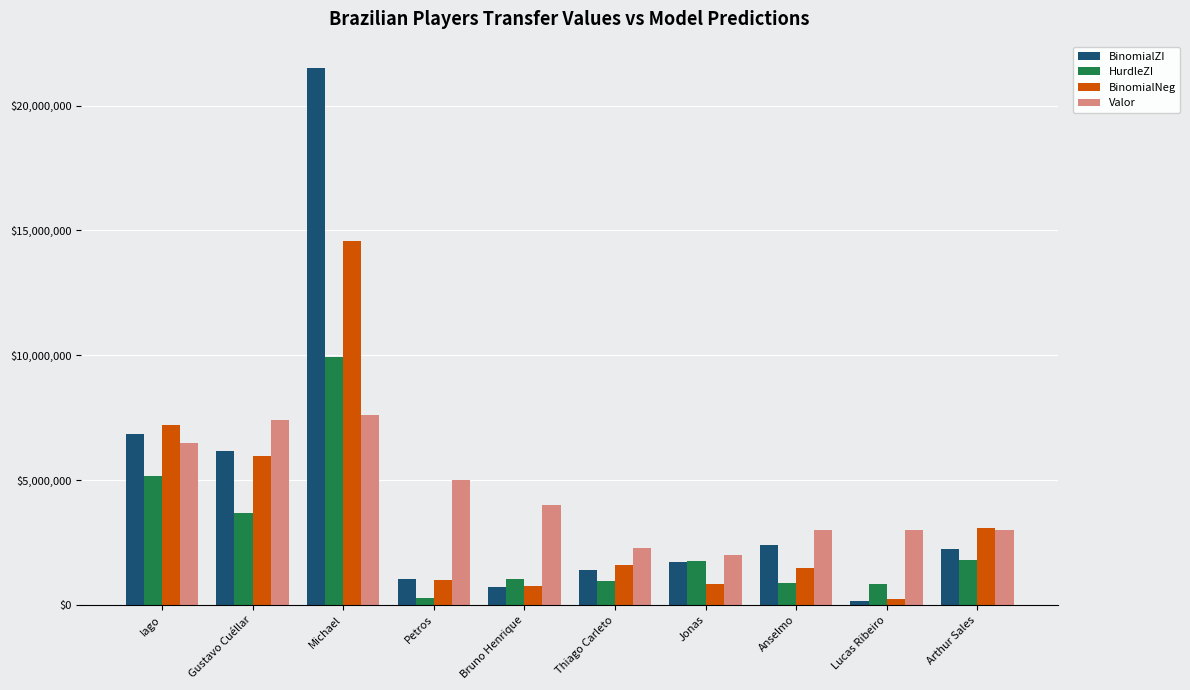

What is the value of the HurdleZI bar at the 10th from the left?

1808065.3